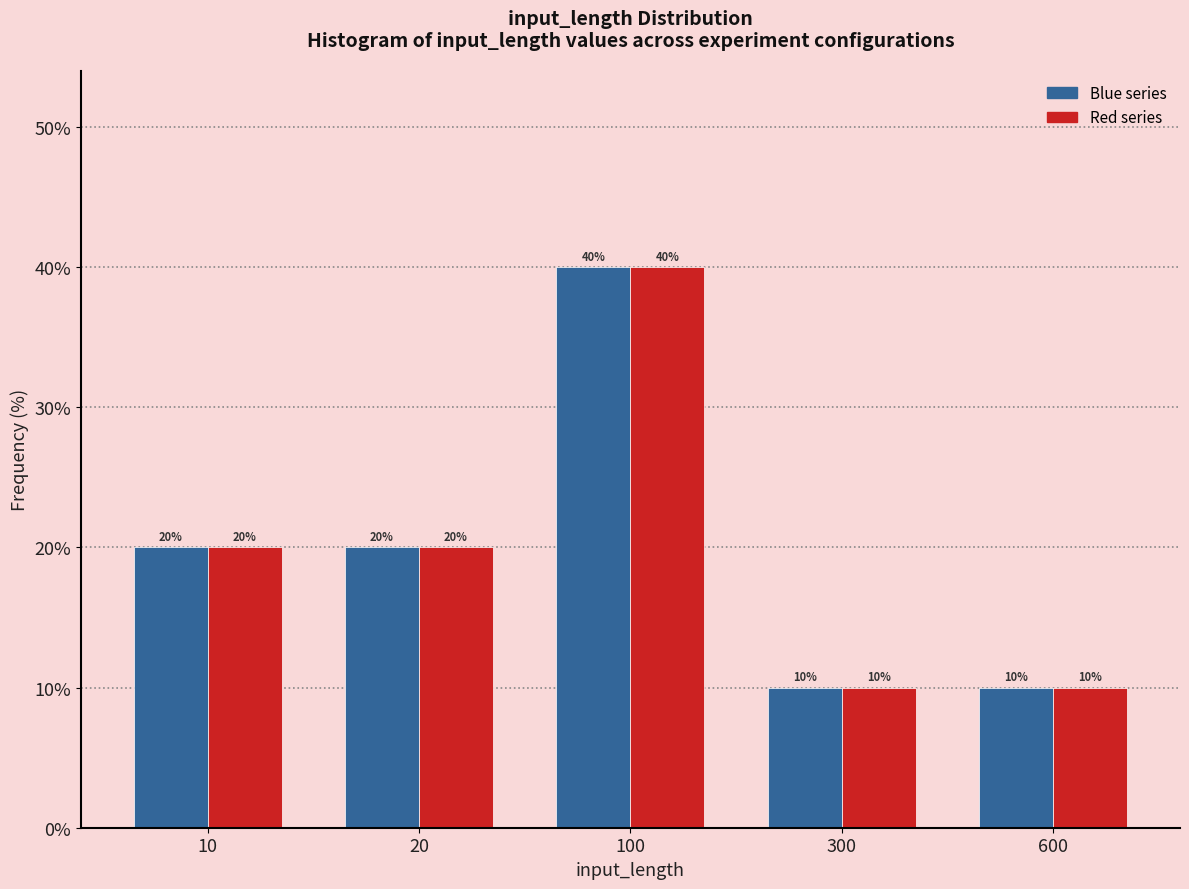

What is the total value across all series at 600?

20